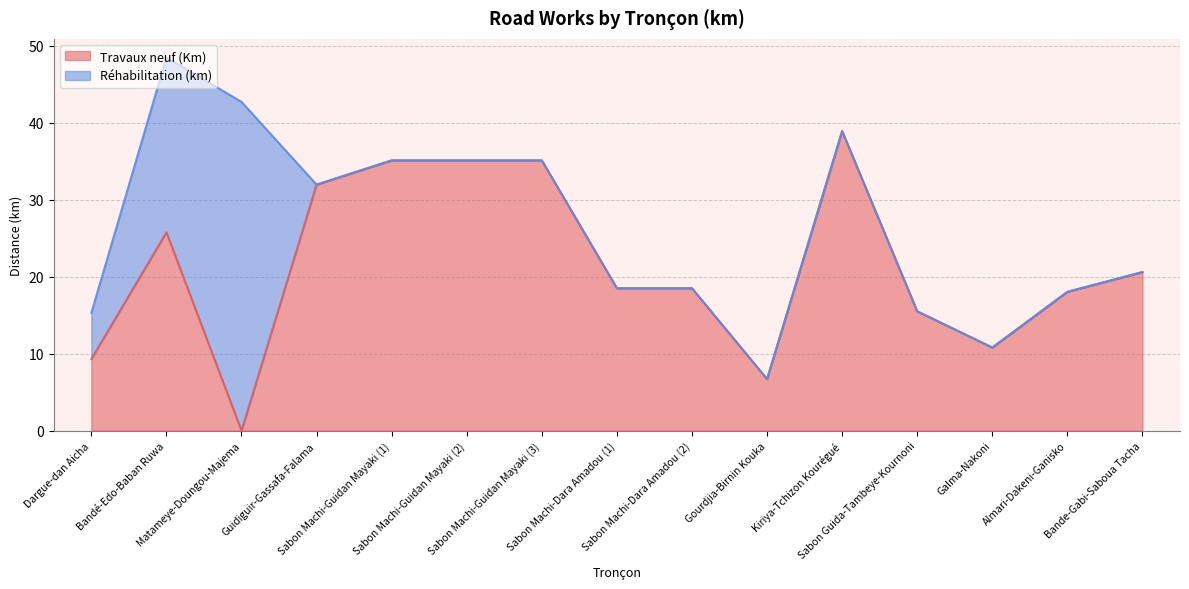

Between Gourdjia-Birnin Kouka and Sabon Machi-Dara Amadou (2), which is larger?

Sabon Machi-Dara Amadou (2)